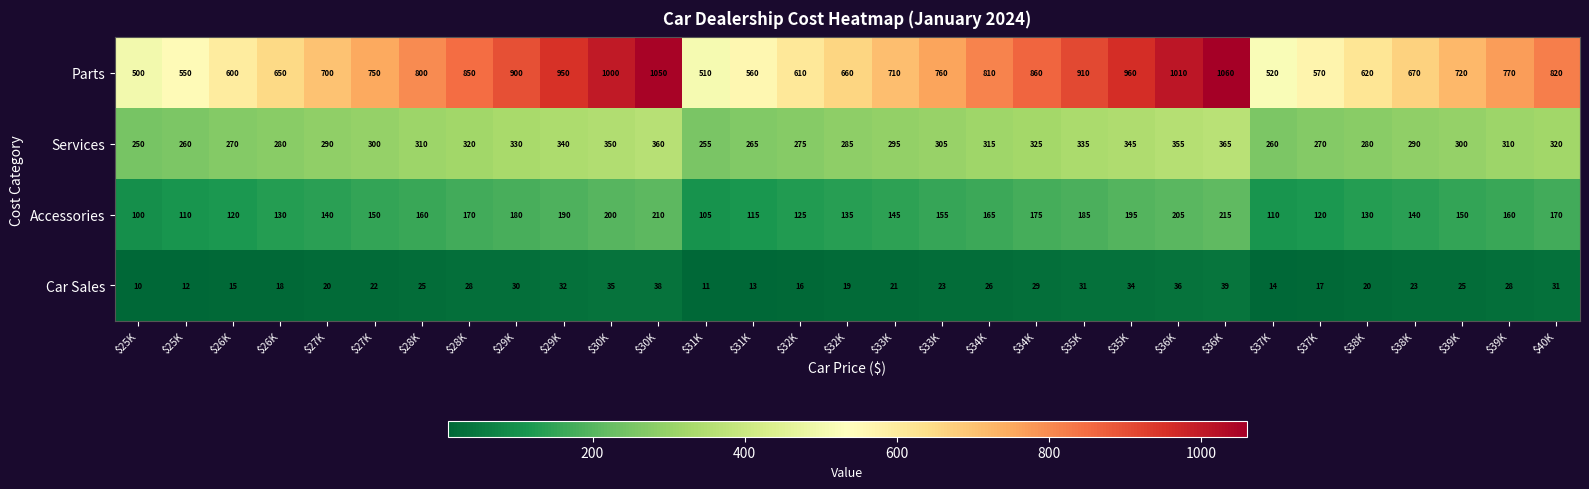

Rank the series at $28K from lowest to highest value.

Car Sales, Accessories, Services, Parts